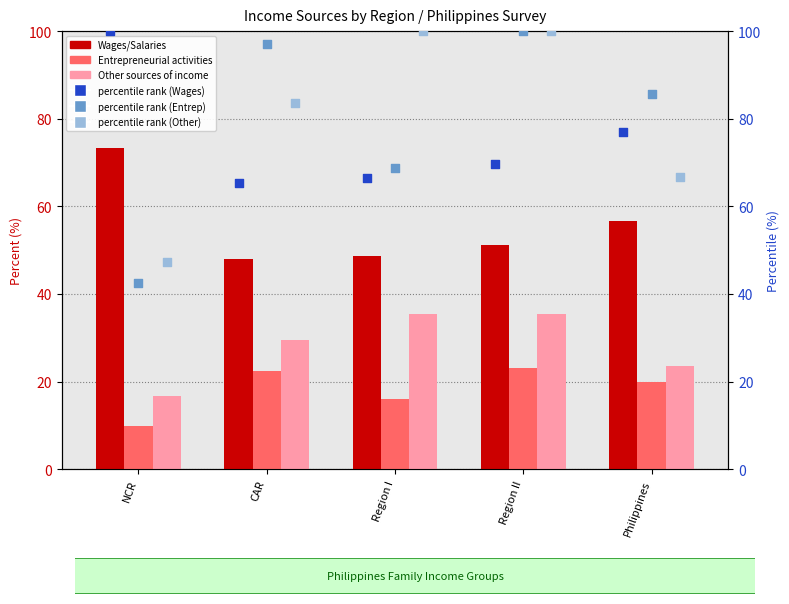

At how many categories does at least one series exceed 60?

5